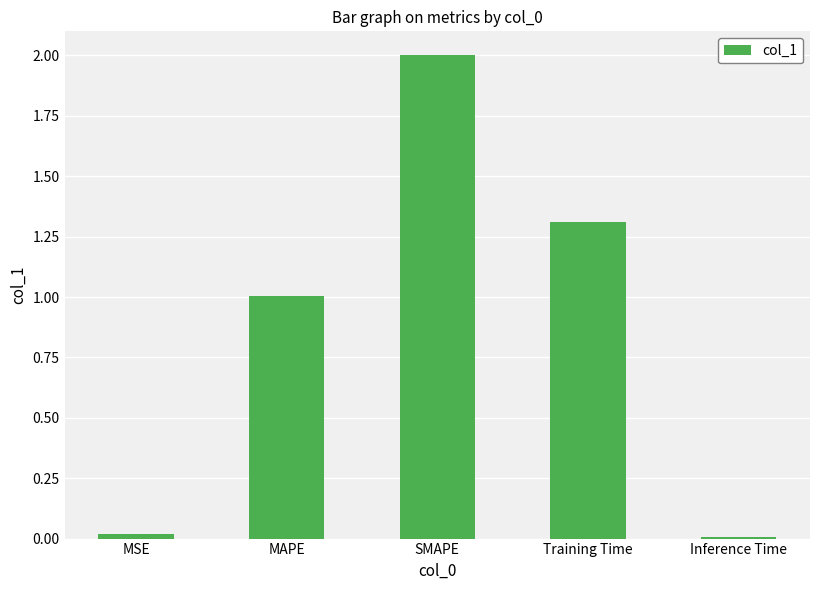

What is the sum of the values at Training Time and SMAPE?

3.3